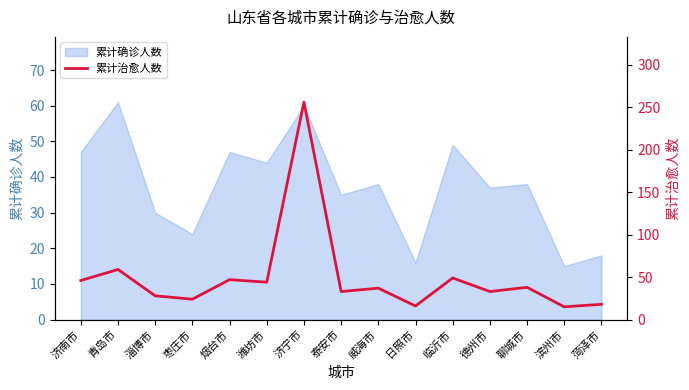

What is the average value?

50